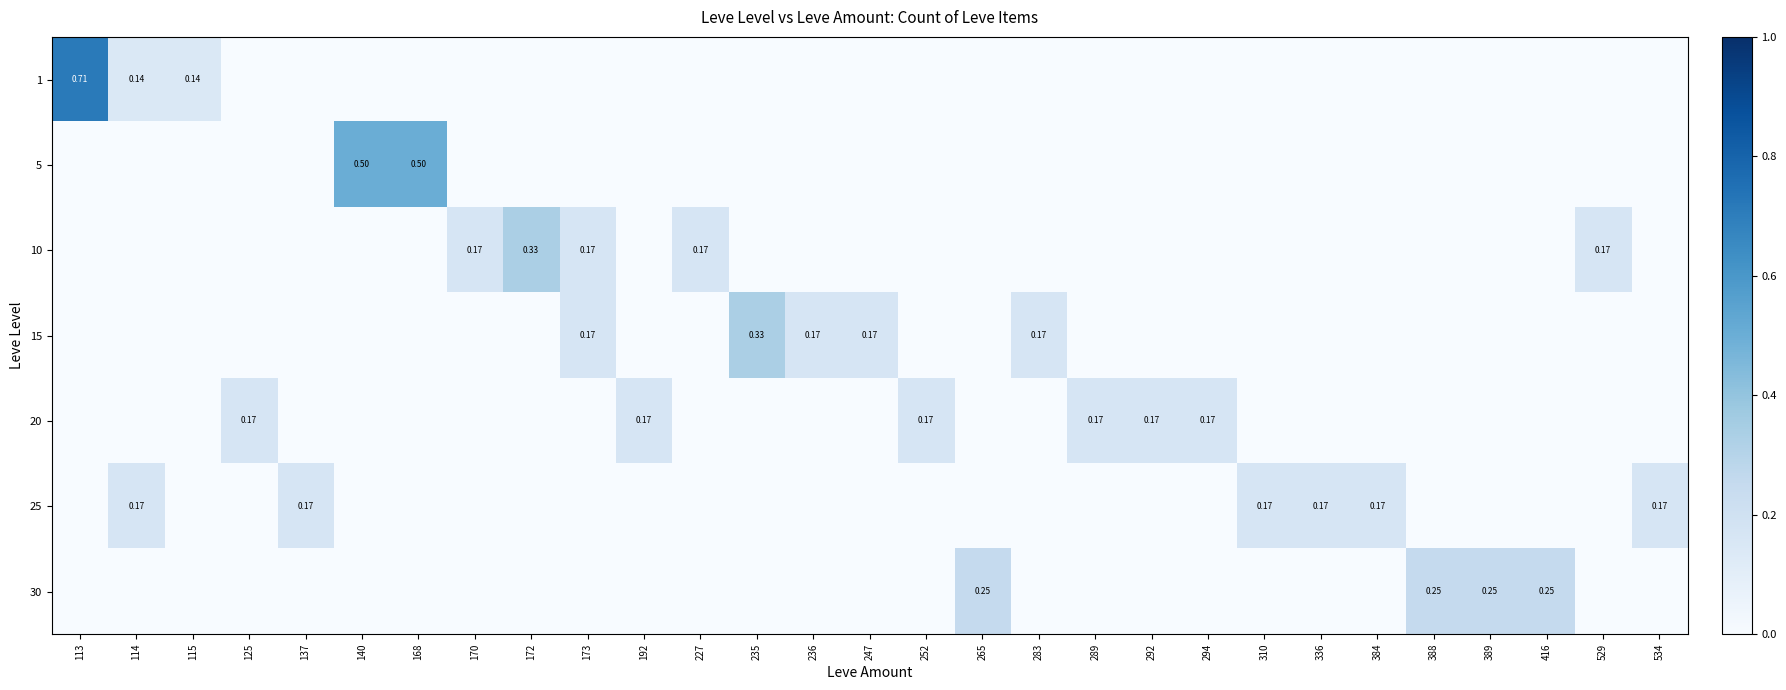

What is the greatest value displayed?

0.7